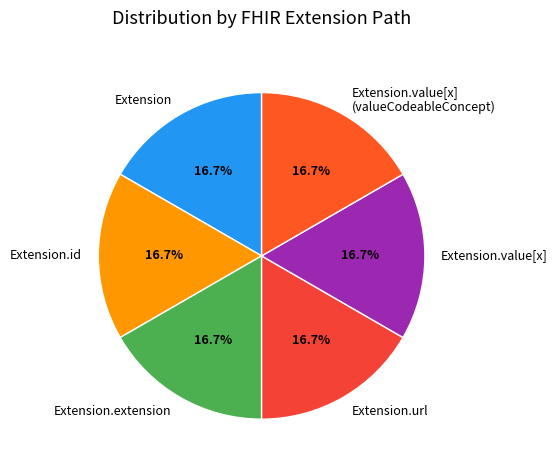

How many segments does this pie chart have?

6